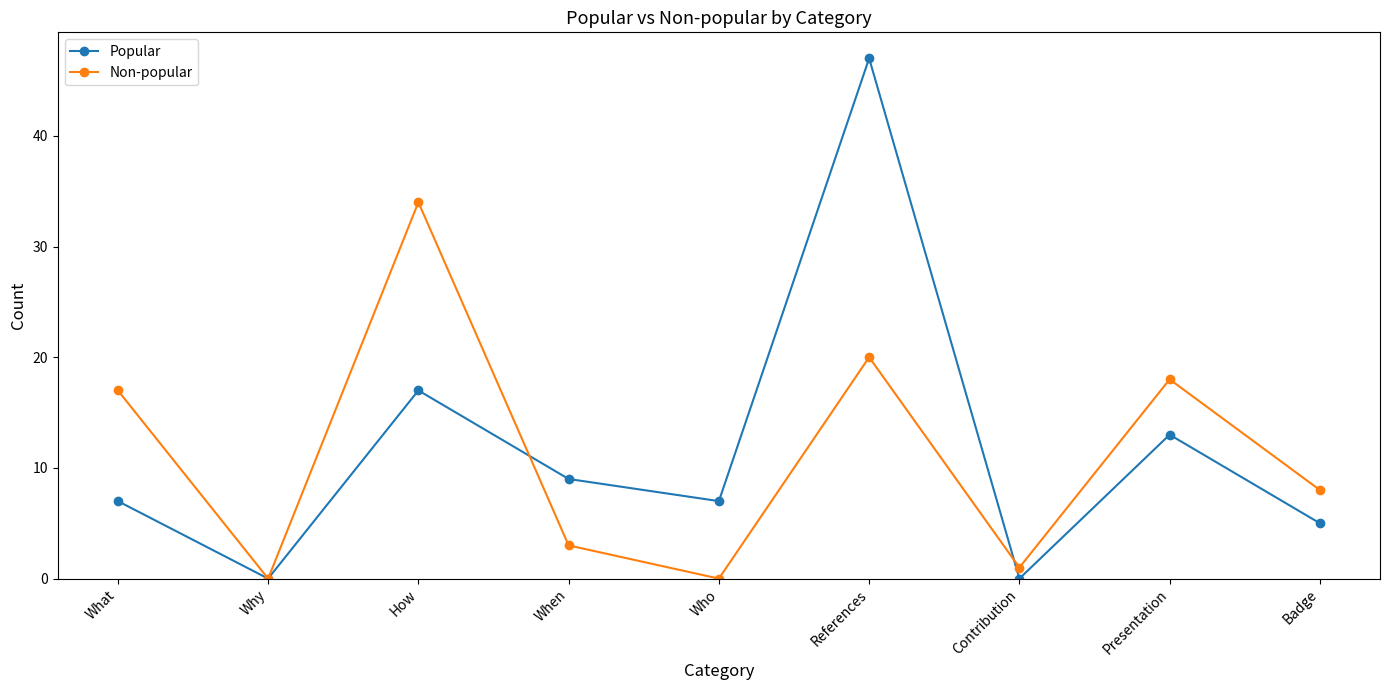

What is the difference between the Popular values at What and Why?

7